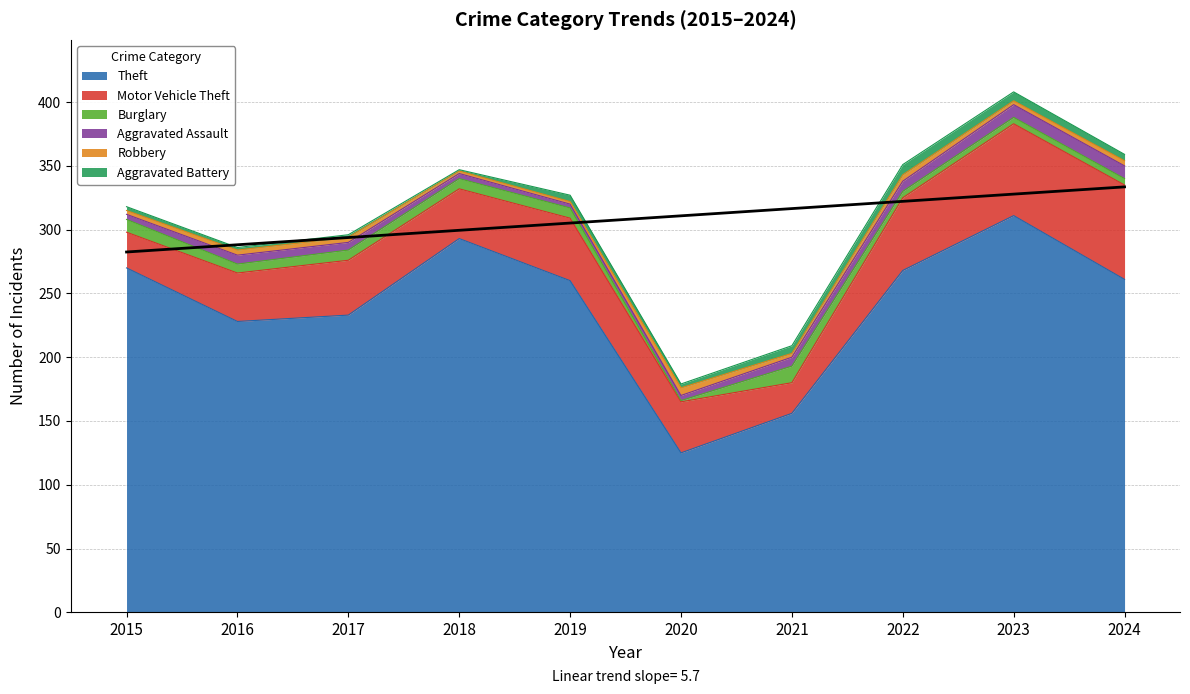

At which label does Robbery first exceed 4?

2020